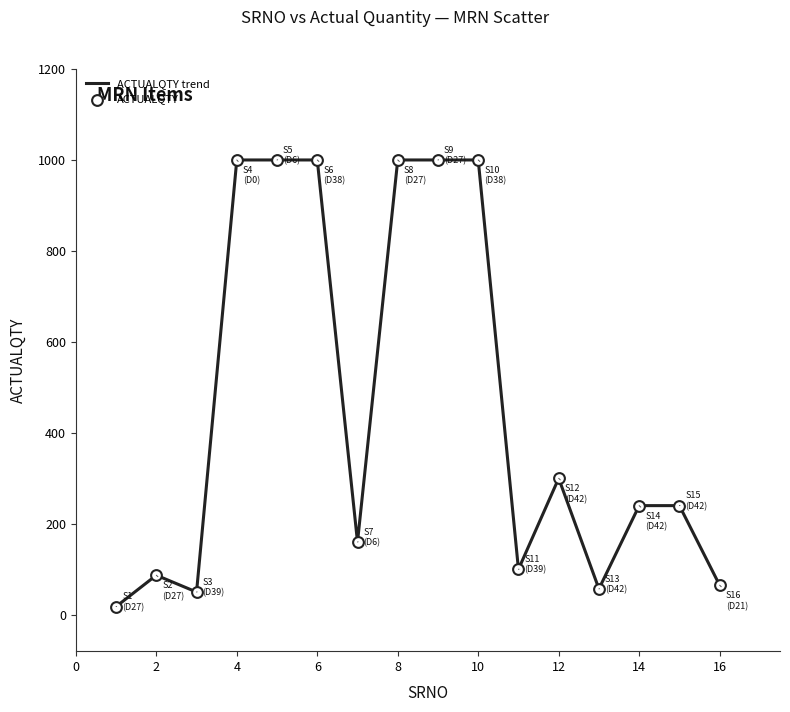

What is the greatest value displayed?

1000